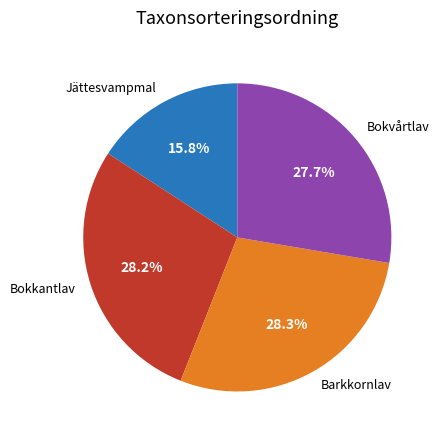

What is the ratio of the value at Bokvårtlav to the value at Bokkantlav?

1.0